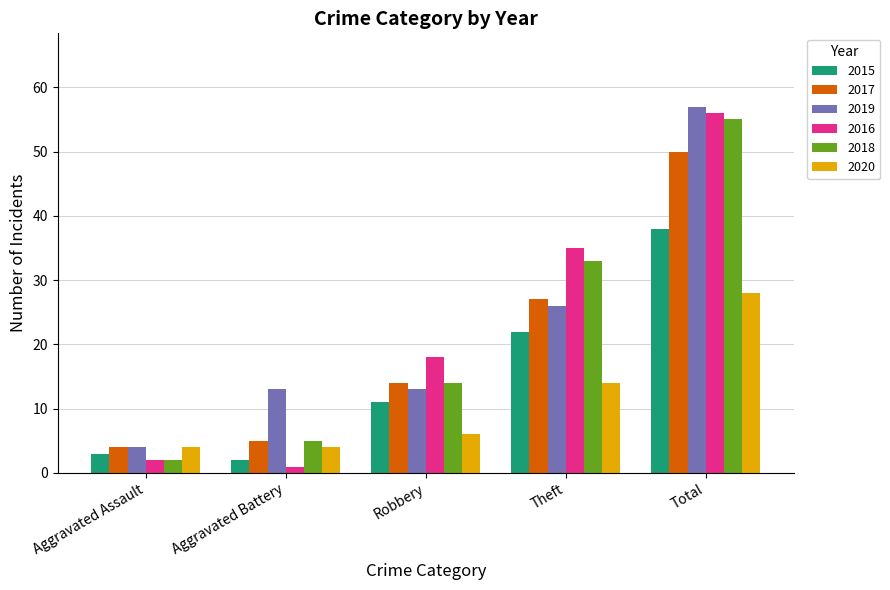

What value does the 2017 series have at Robbery?

14